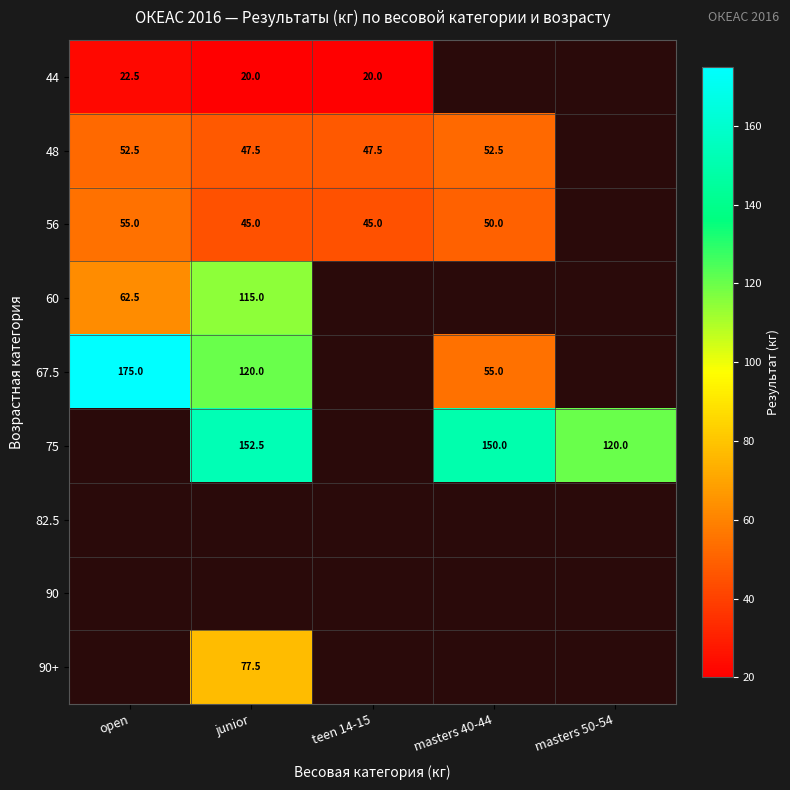

Is it true that 56 equals 86.3 at open?

False